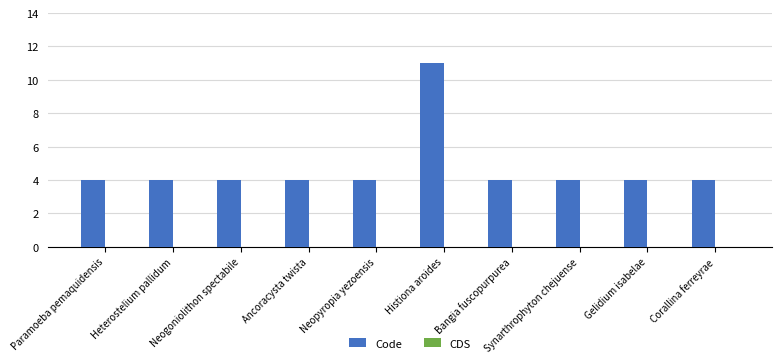

How many bars are there in total?

10